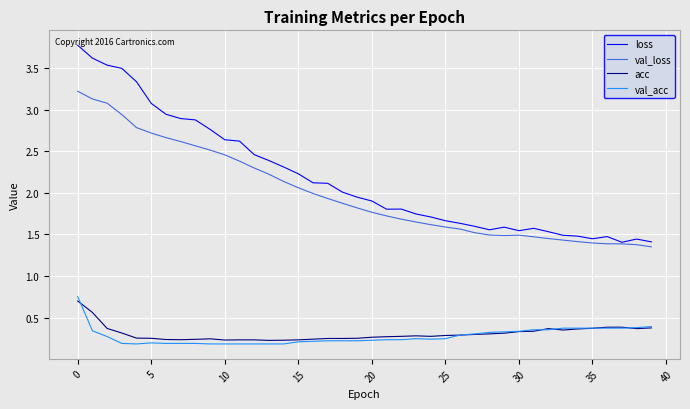

What is the sum of all val_loss values?

79.7